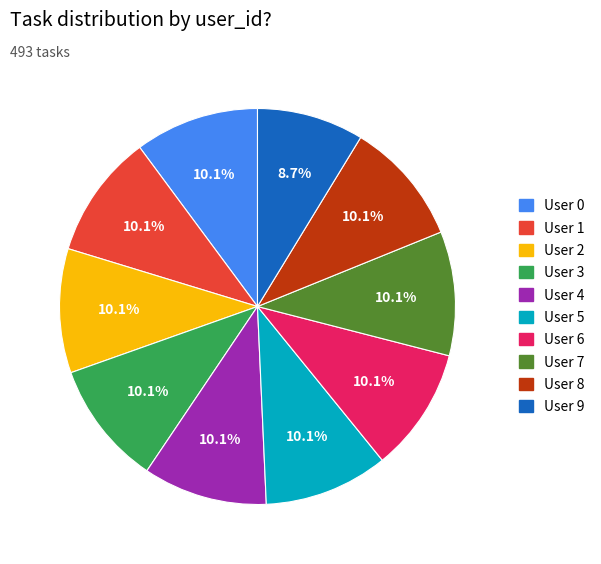

Is there a majority slice in this chart?

No